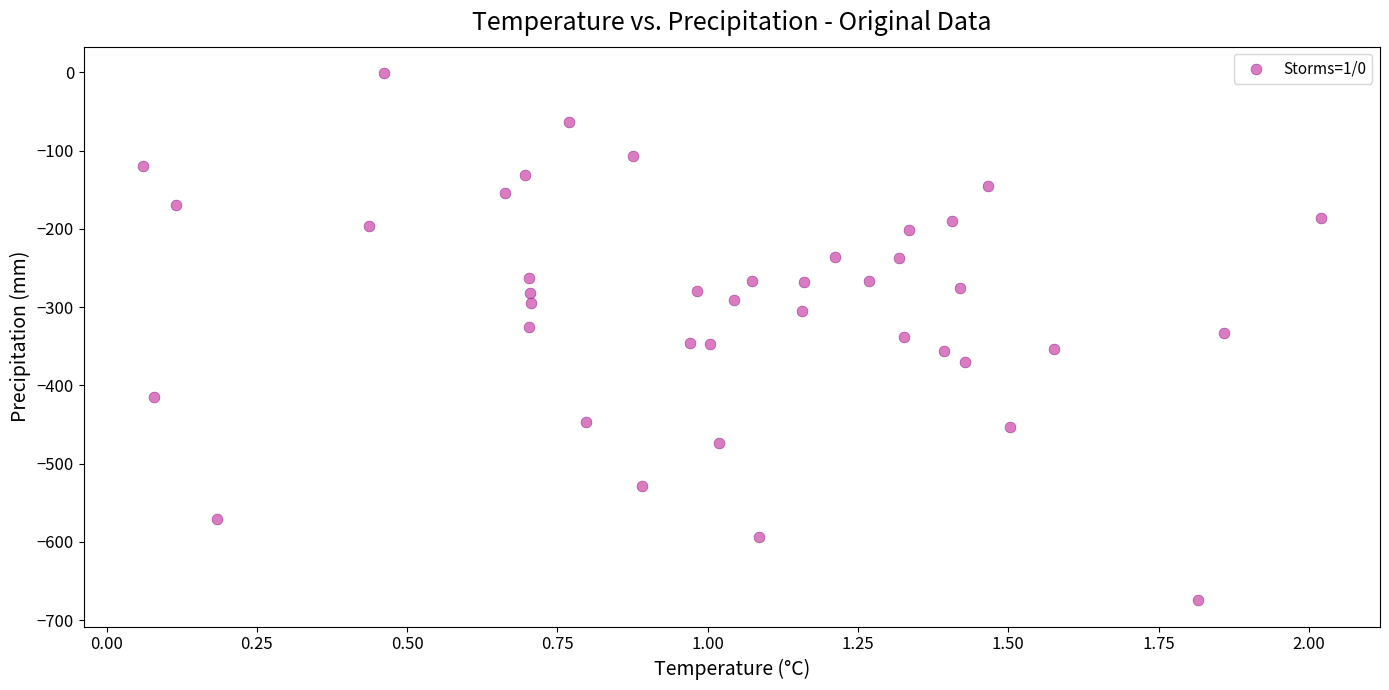

What is the range of X values (max minus min)?

2.0